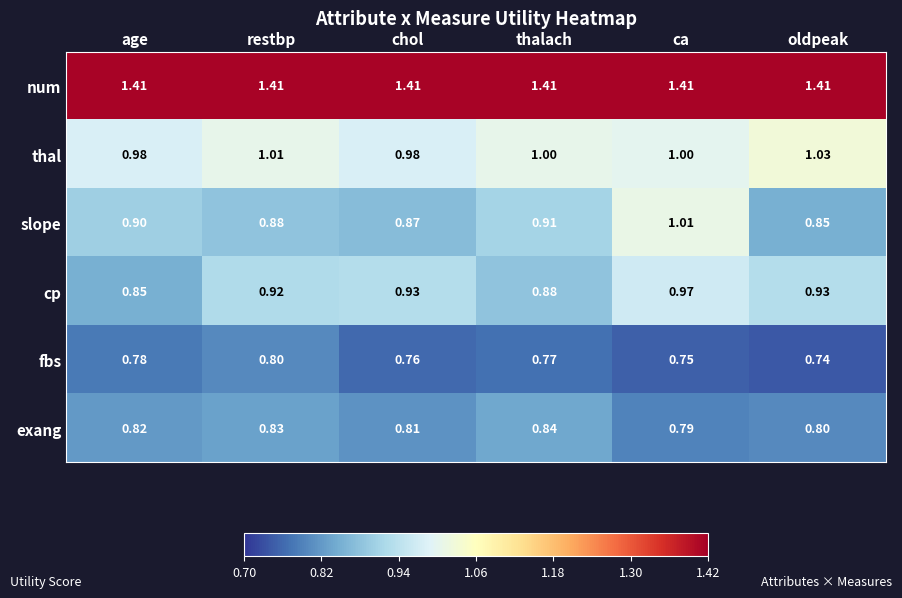

At how many categories does at least one series exceed 1?

6